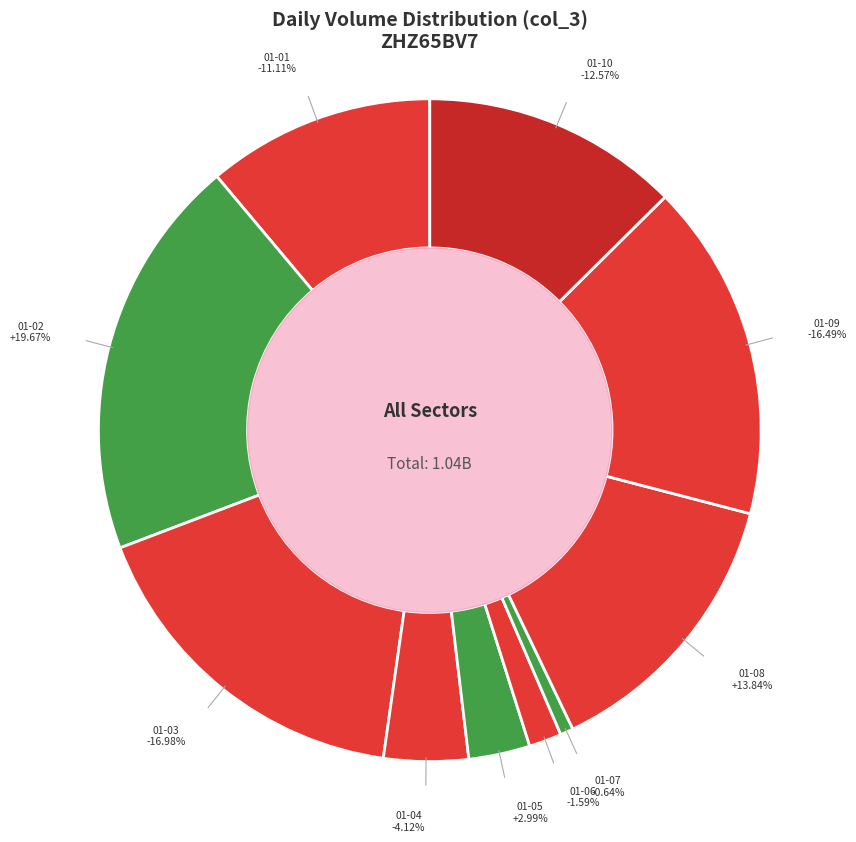

What is the change in value from 2022-01-06 to 2022-01-07?

-9944800